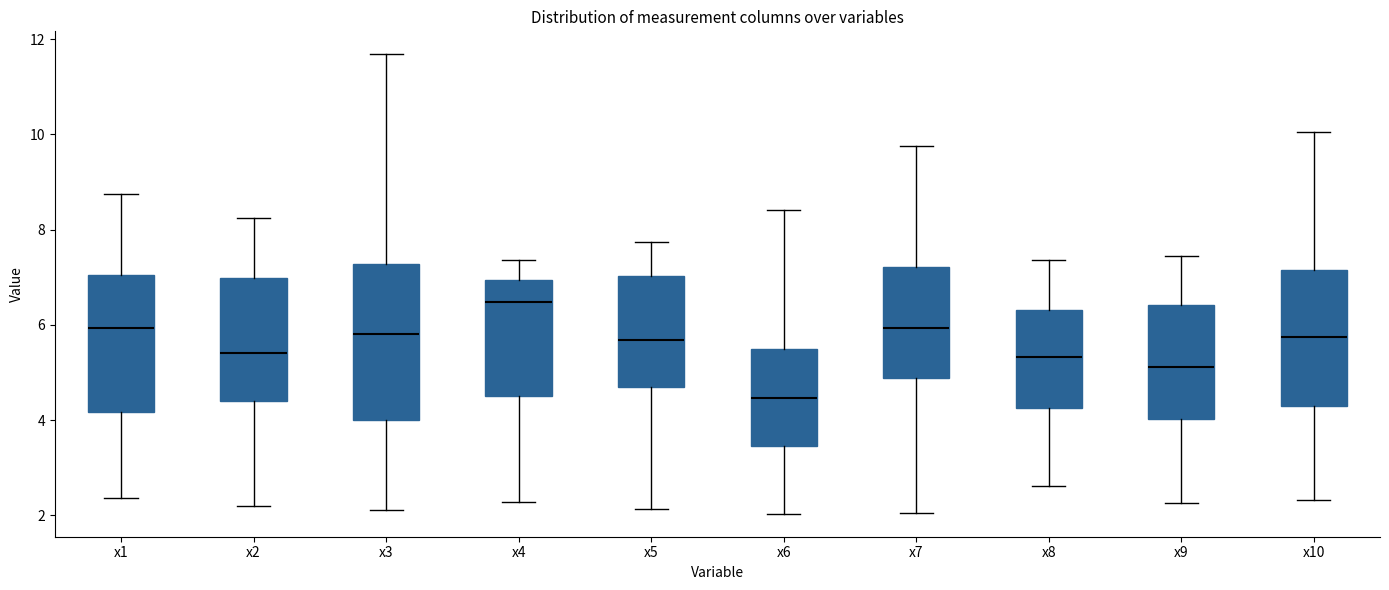

Reading left to right, transcribe this box plot: for each box, give where its median line is, the range the box spans, and where its two whiskers end, as read against the y-axis. The values are not printed on the chart, so give them approximately, as read against the axis.

x1: median 6.0, box 4.2 to 7.0, whiskers 2.4 to 8.8
x2: median 5.4, box 4.4 to 7.0, whiskers 2.2 to 8.2
x3: median 5.8, box 4.0 to 7.2, whiskers 2.2 to 11.6
x4: median 6.4, box 4.6 to 7.0, whiskers 2.2 to 7.4
x5: median 5.6, box 4.6 to 7.0, whiskers 2.2 to 7.8
x6: median 4.4, box 3.4 to 5.6, whiskers 2.0 to 8.4
x7: median 6.0, box 4.8 to 7.2, whiskers 2.0 to 9.8
x8: median 5.4, box 4.2 to 6.4, whiskers 2.6 to 7.4
x9: median 5.2, box 4.0 to 6.4, whiskers 2.2 to 7.4
x10: median 5.8, box 4.2 to 7.2, whiskers 2.4 to 10.0